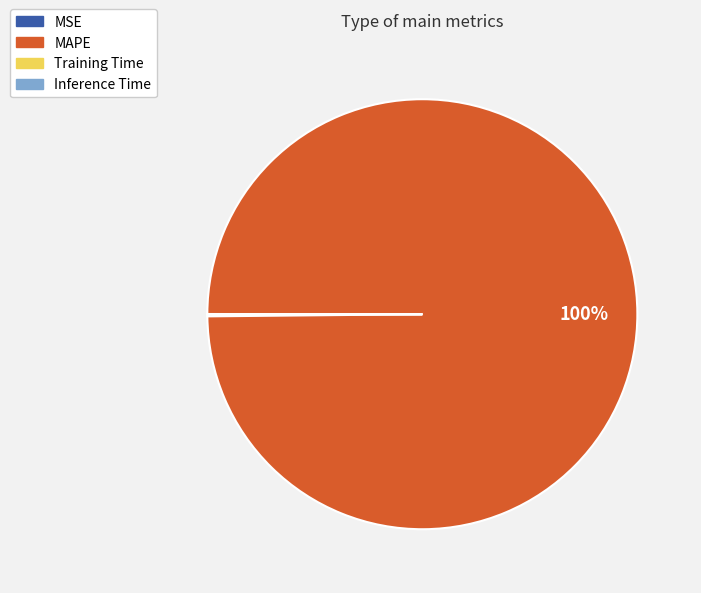

Is there any slice that represents more than half of the pie?

Yes